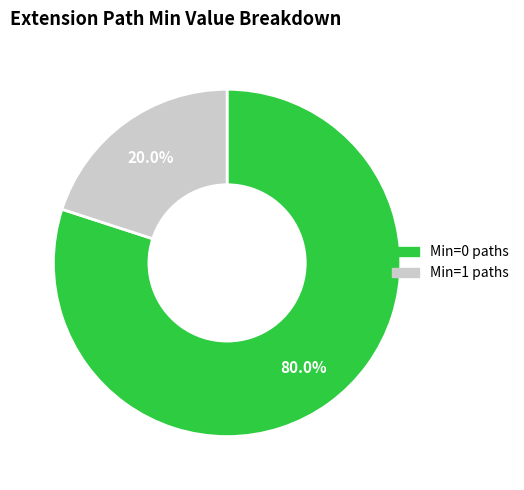

Is there any slice that represents more than half of the pie?

Yes